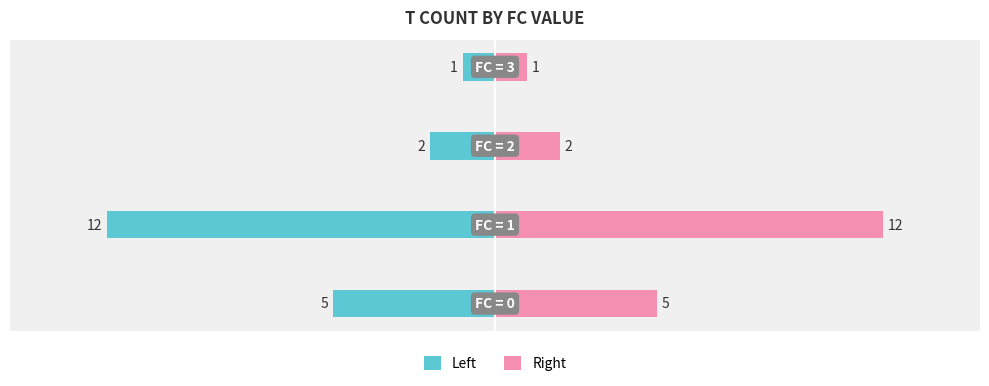

What value does the Left series have at 1?

-12